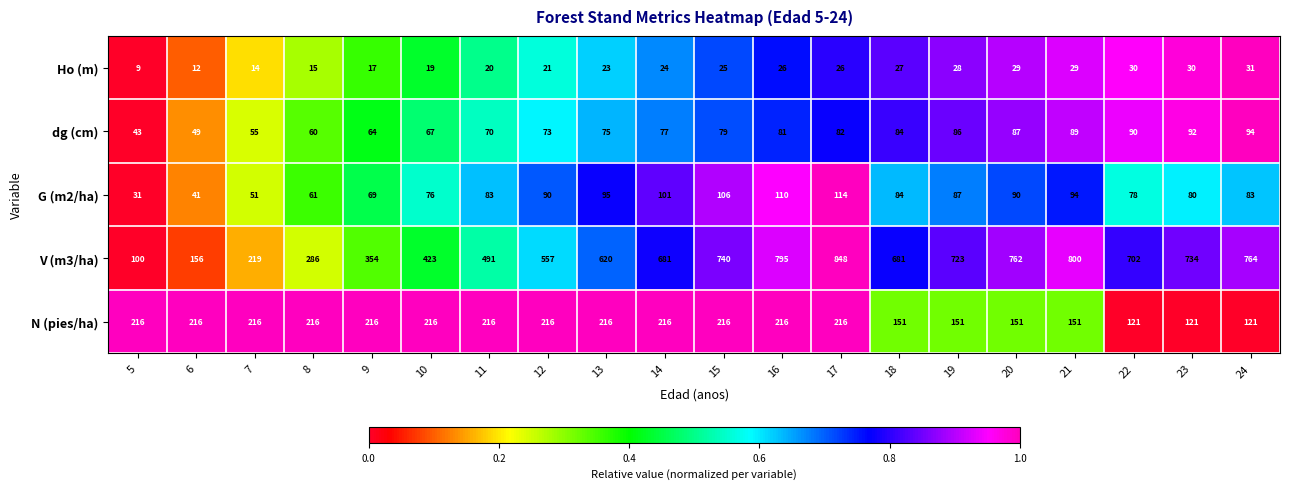

What is the average value of the G (m2/ha) series?

81